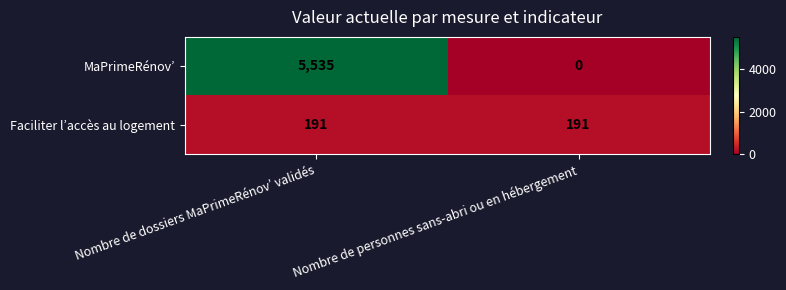

Which series has the widest spread of values?

MaPrimeRénov’